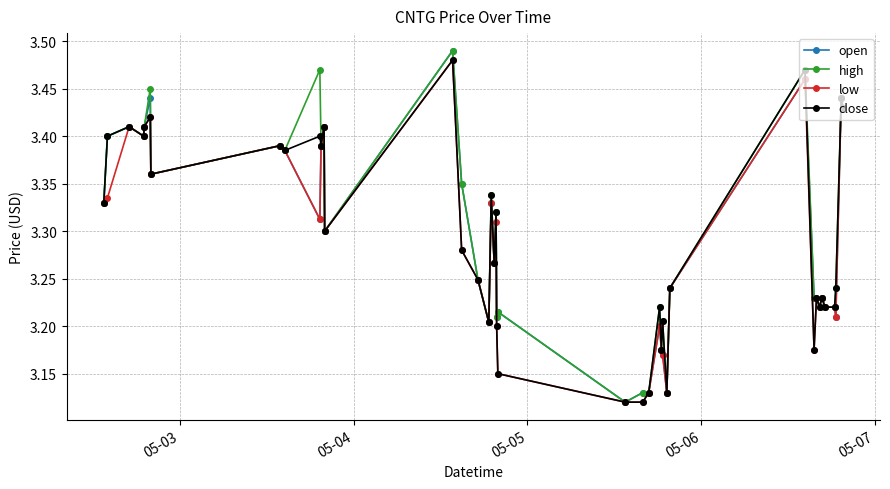

True or false: low has more than 2 interior local peaks.

True